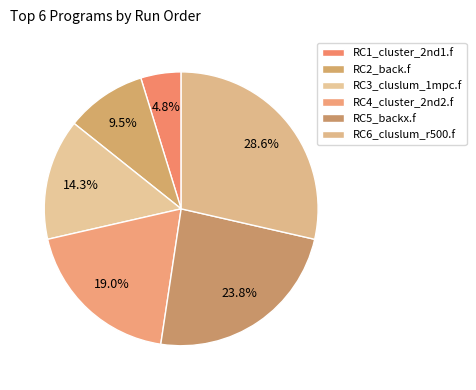

How many segments does this pie chart have?

6